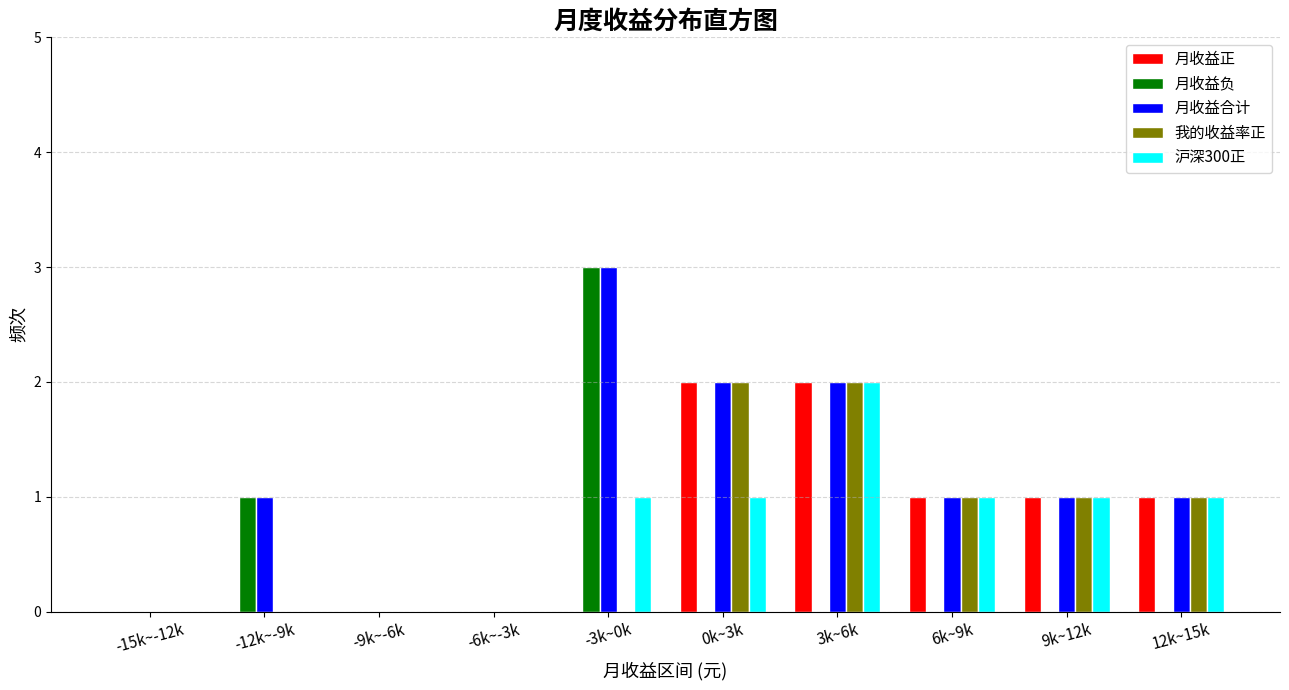

Is it true that 月收益负 equals 1 at -12k~-9k?

True